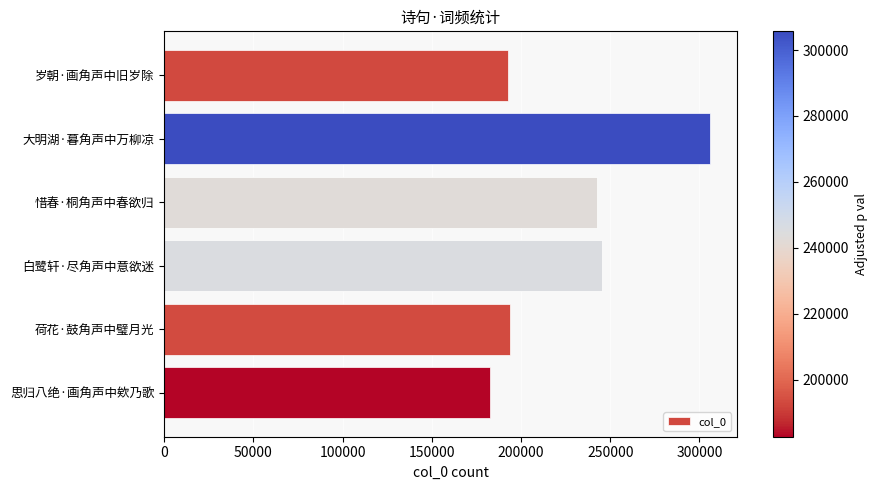

What is the average value?

227153